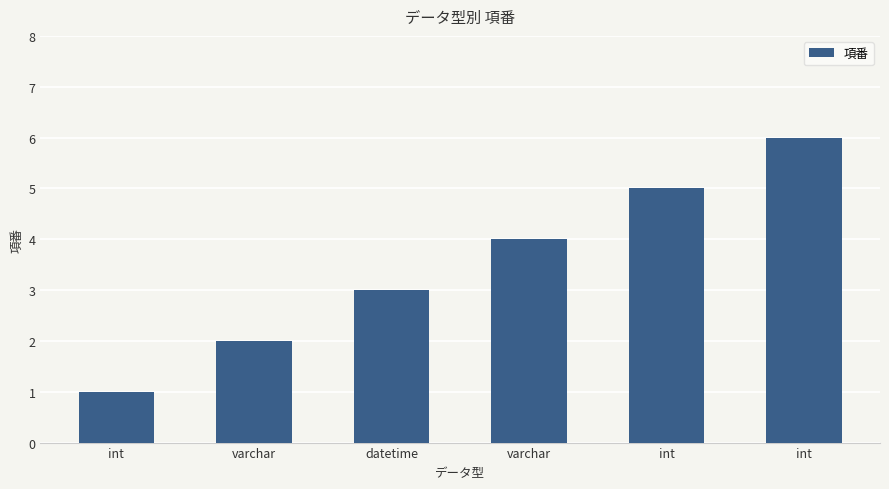

Does the chart contain any negative values?

No